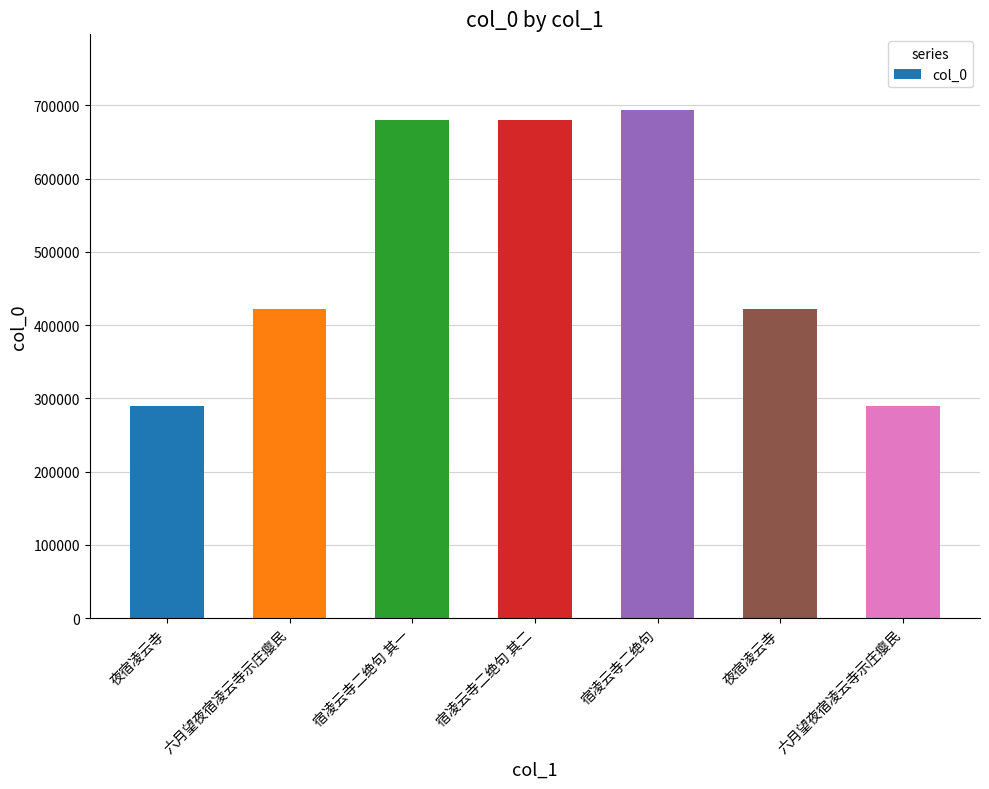

What is the average value?

496310